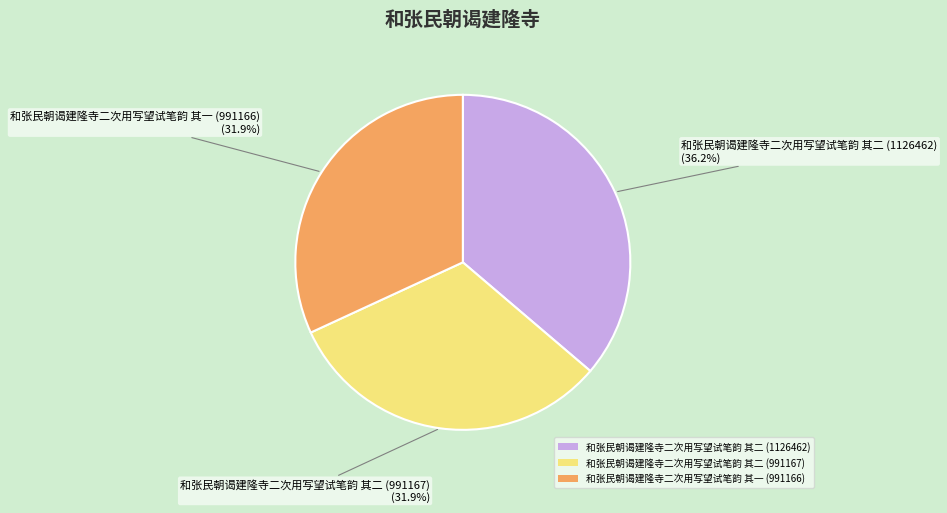

What is the total percentage of 和张民朝谒建隆寺二次用写望试笔韵 其一 (991166) and 和张民朝谒建隆寺二次用写望试笔韵 其二 (1126462)?

68.1%